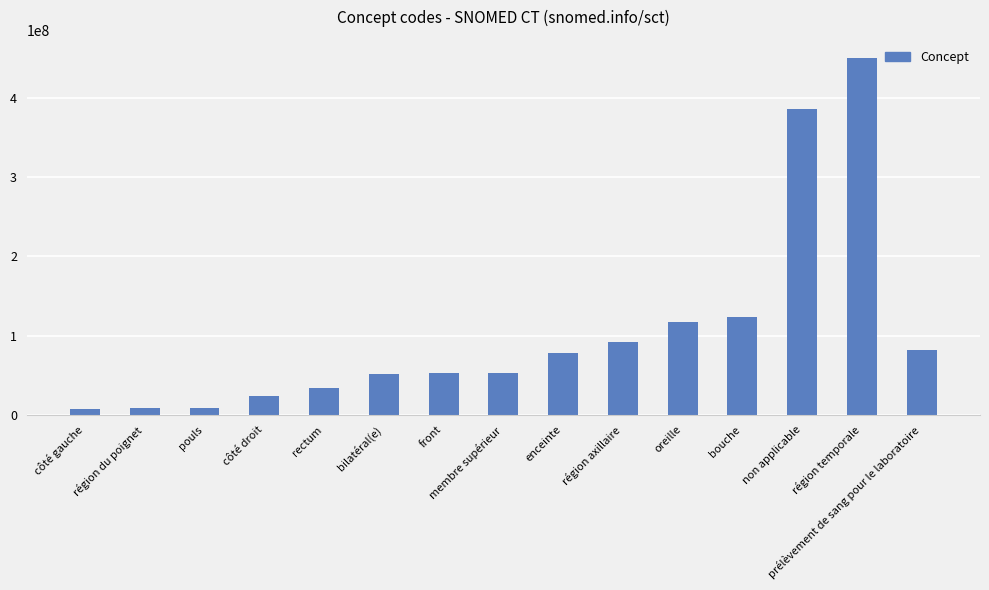

Approximately how many times larger is the value at oreille compared to enceinte?

1.5